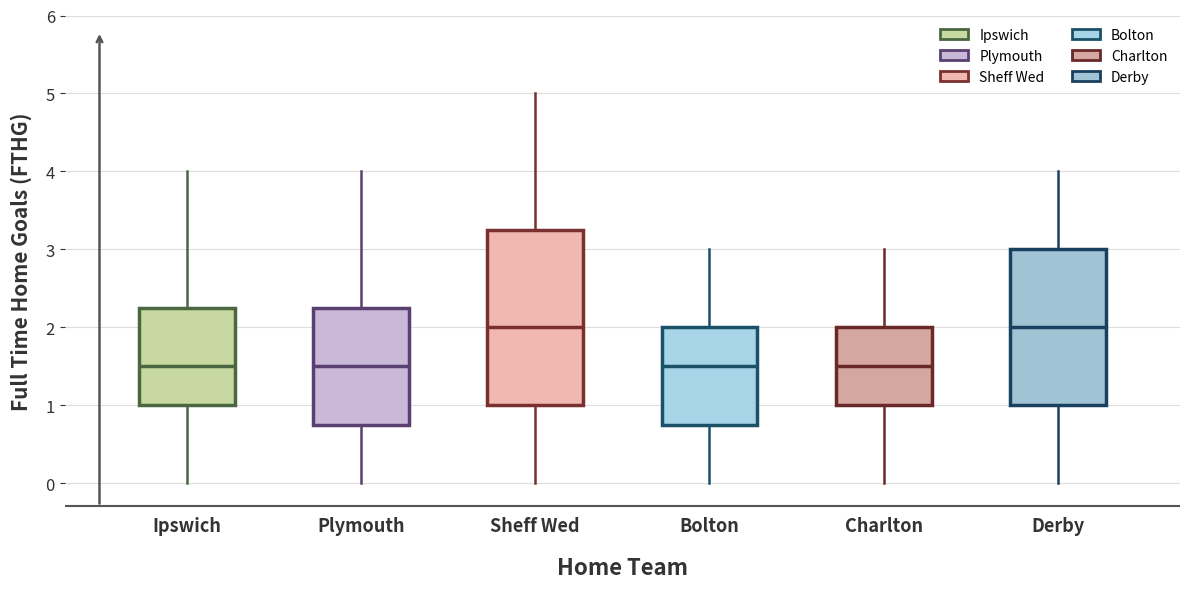

Reading left to right, read every box against the y-axis: the position of its median line, the range the box covers, and the ends of its whiskers. The values are not printed on the chart, so give them approximately, as read against the axis.

Ipswich: median 1.5, box 1.0 to 2.3, whiskers 0.0 to 4.0
Plymouth: median 1.5, box 0.8 to 2.3, whiskers 0.0 to 4.0
Sheff Wed: median 2.0, box 1.0 to 3.3, whiskers 0.0 to 5.0
Bolton: median 1.5, box 0.8 to 2.0, whiskers 0.0 to 3.0
Charlton: median 1.5, box 1.0 to 2.0, whiskers 0.0 to 3.0
Derby: median 2.0, box 1.0 to 3.0, whiskers 0.0 to 4.0